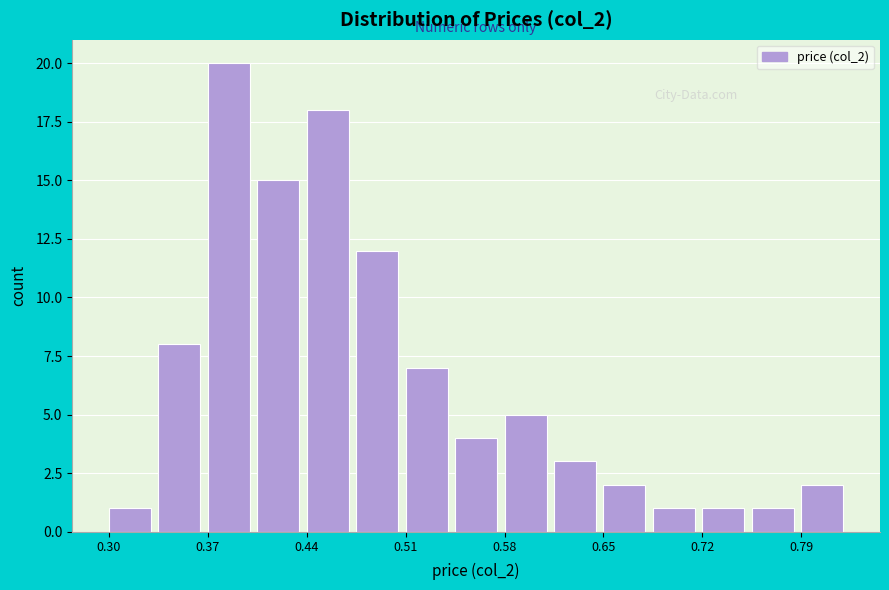

Read against the x-axis, roughly where is the centre of the tallest bar?

0.38